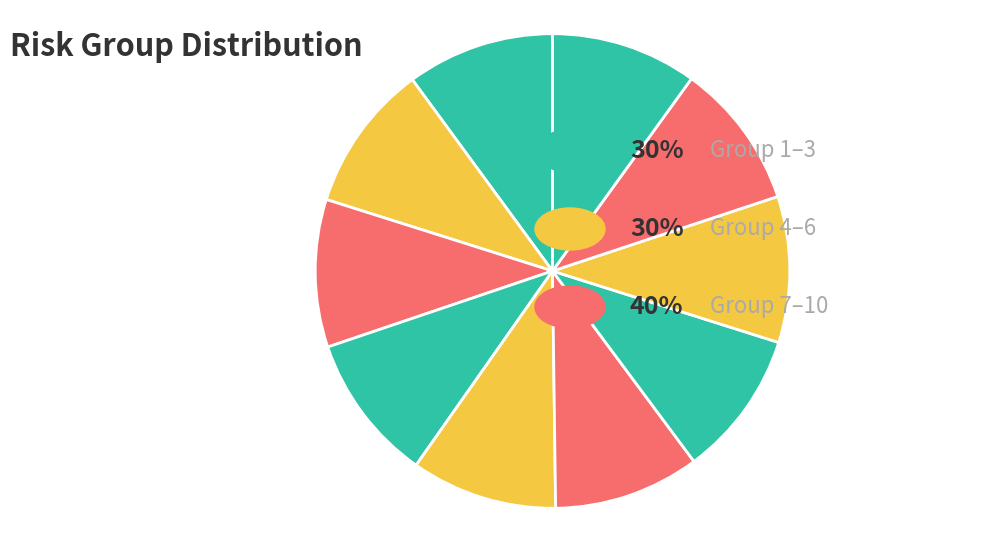

Count the number of slices in the pie.

10